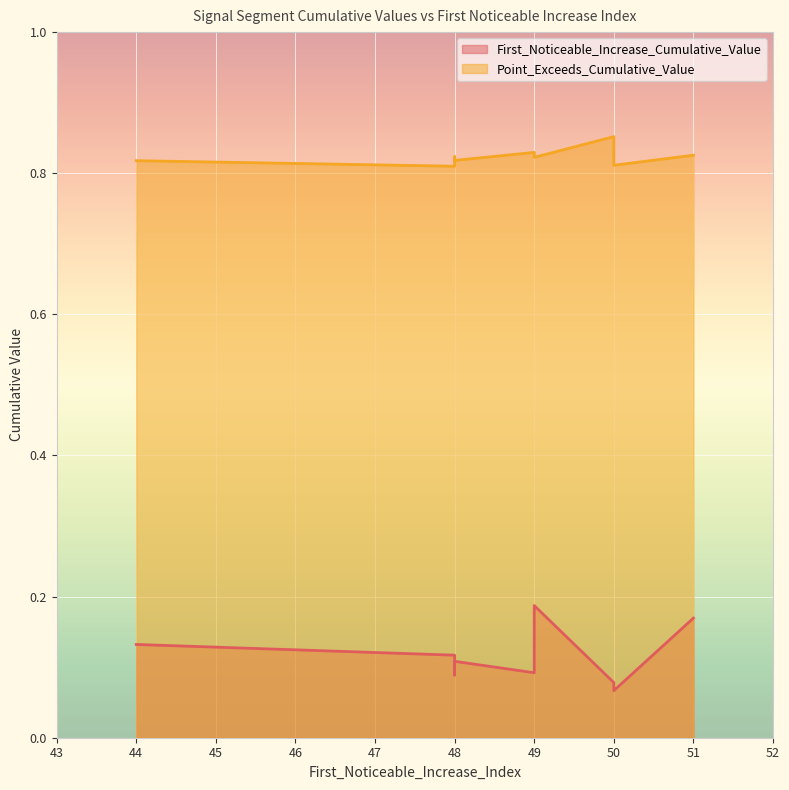

What is the label of the 4th point from the left?

49